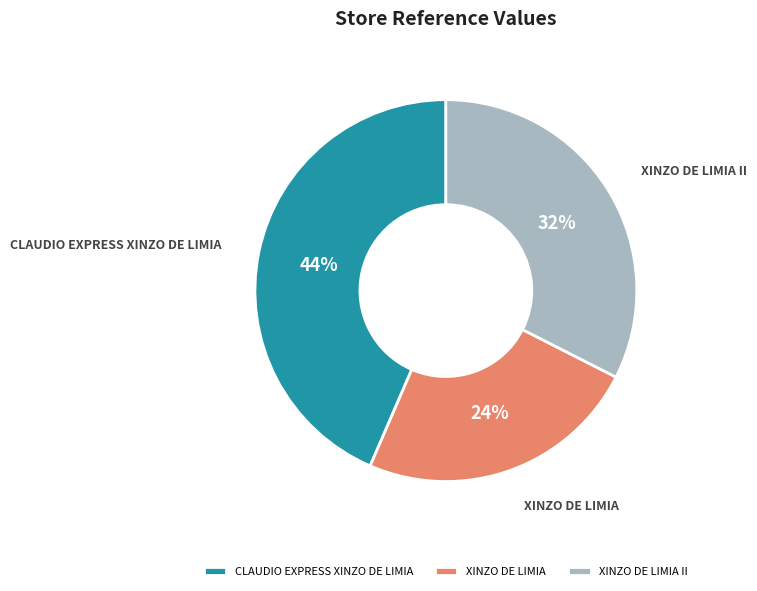

Between CLAUDIO EXPRESS XINZO DE LIMIA and XINZO DE LIMIA, which is larger?

CLAUDIO EXPRESS XINZO DE LIMIA